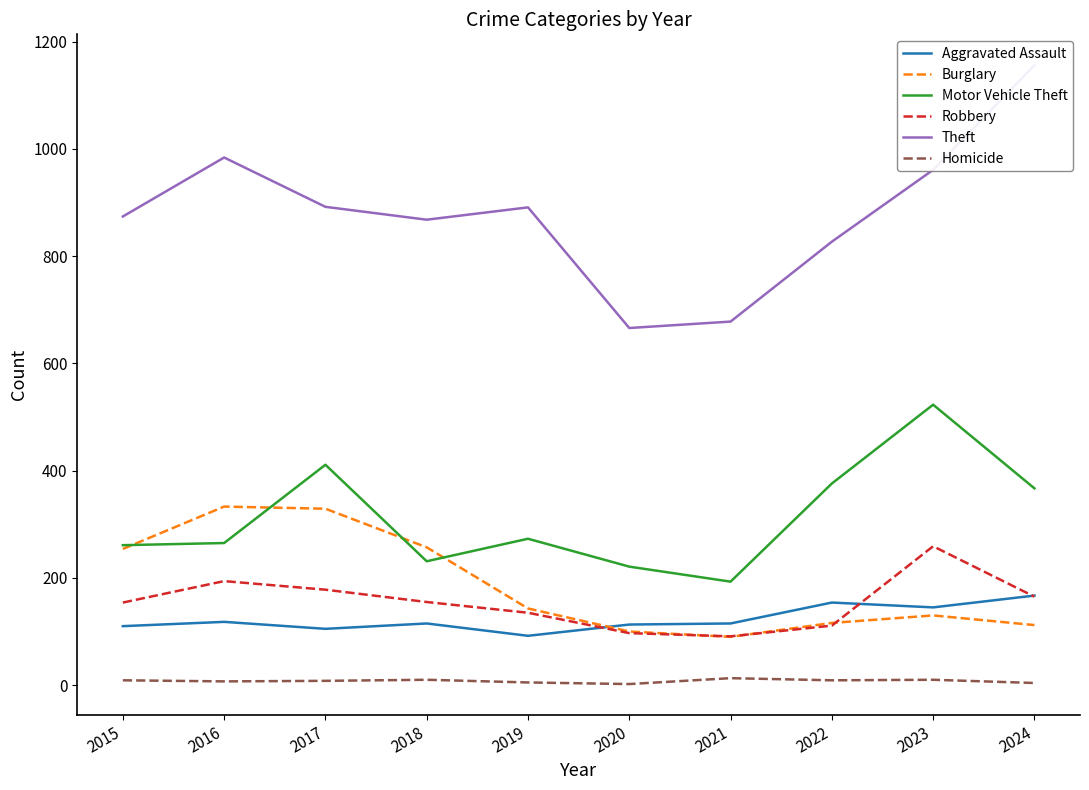

Rank the categories by Theft value from highest to lowest.

2024, 2016, 2023, 2017, 2019, 2015, 2018, 2022, 2021, 2020